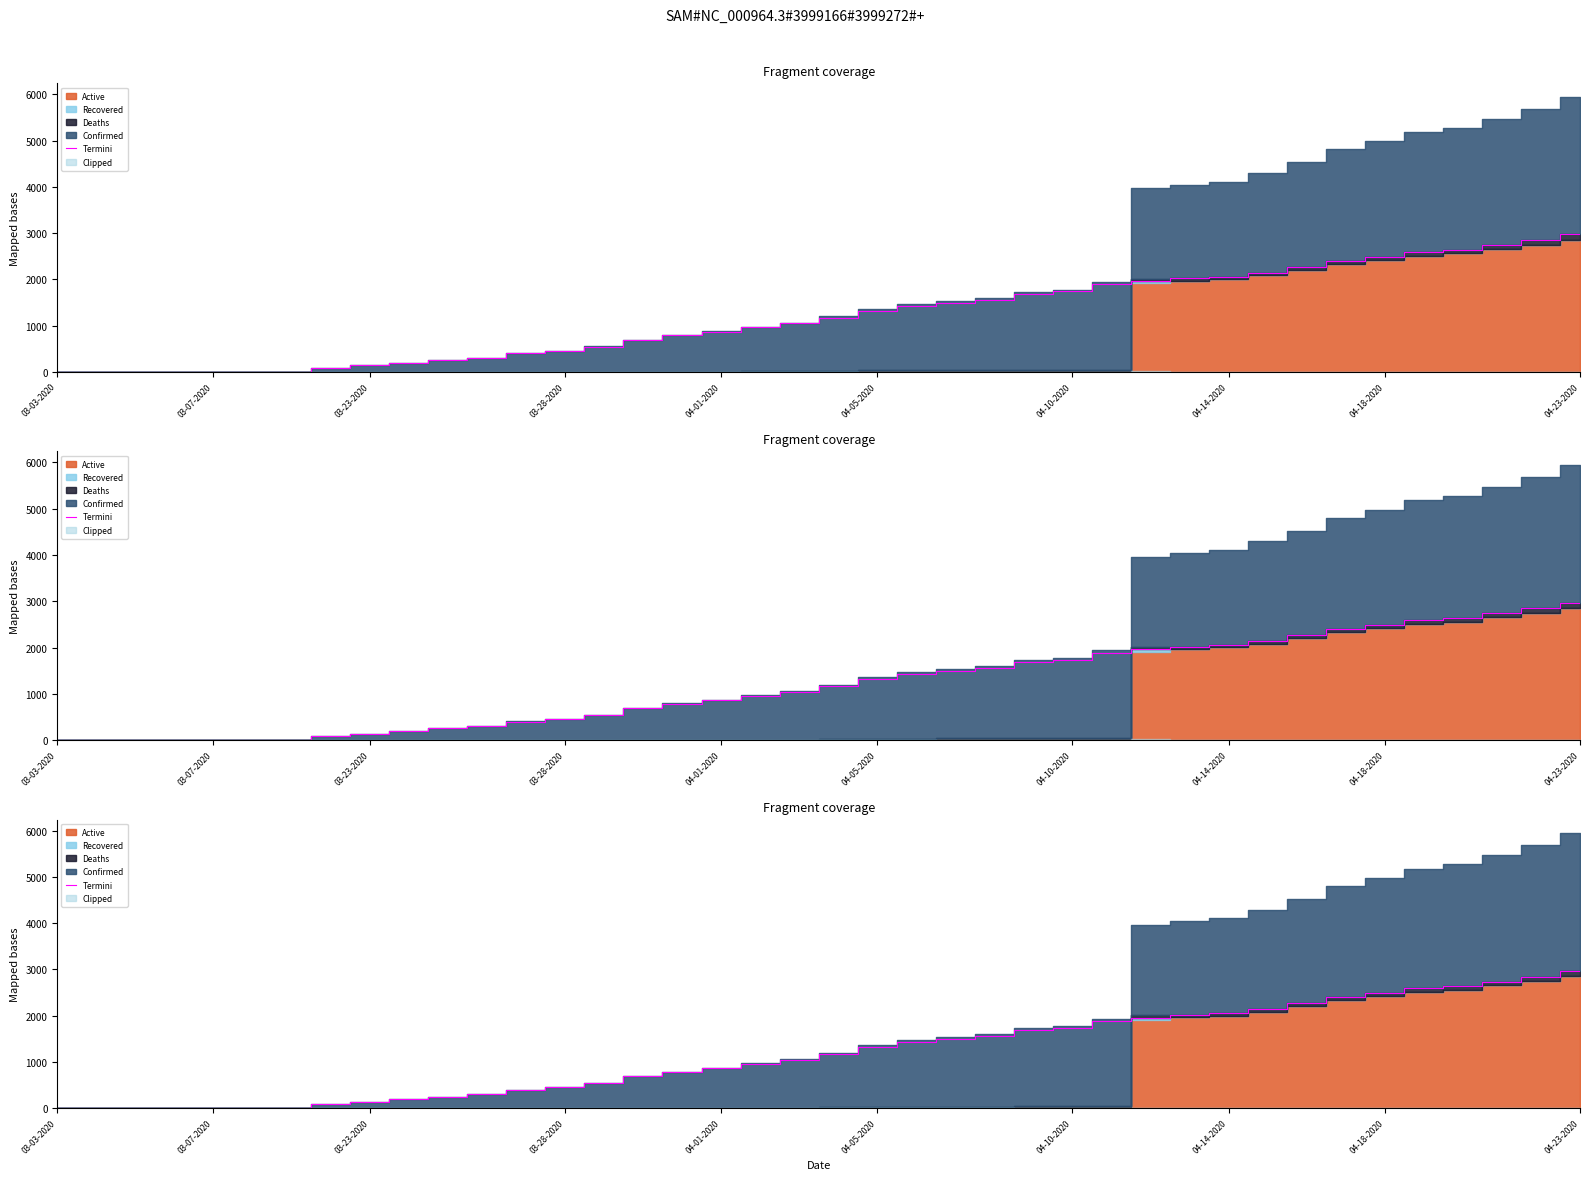

The value at 04-10-2020 is 3. True or false?

True